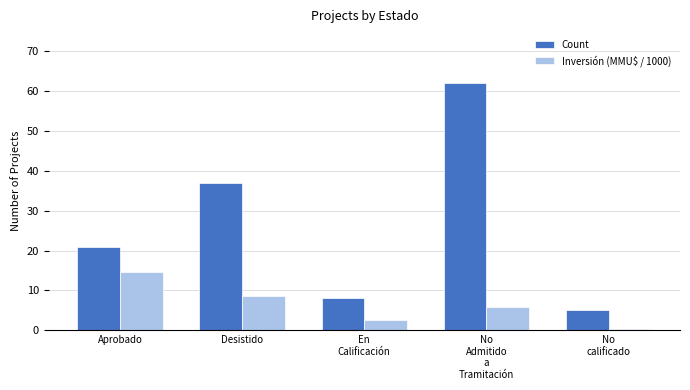

What is the difference between the maximum and second lowest values in the Count series?

54.0